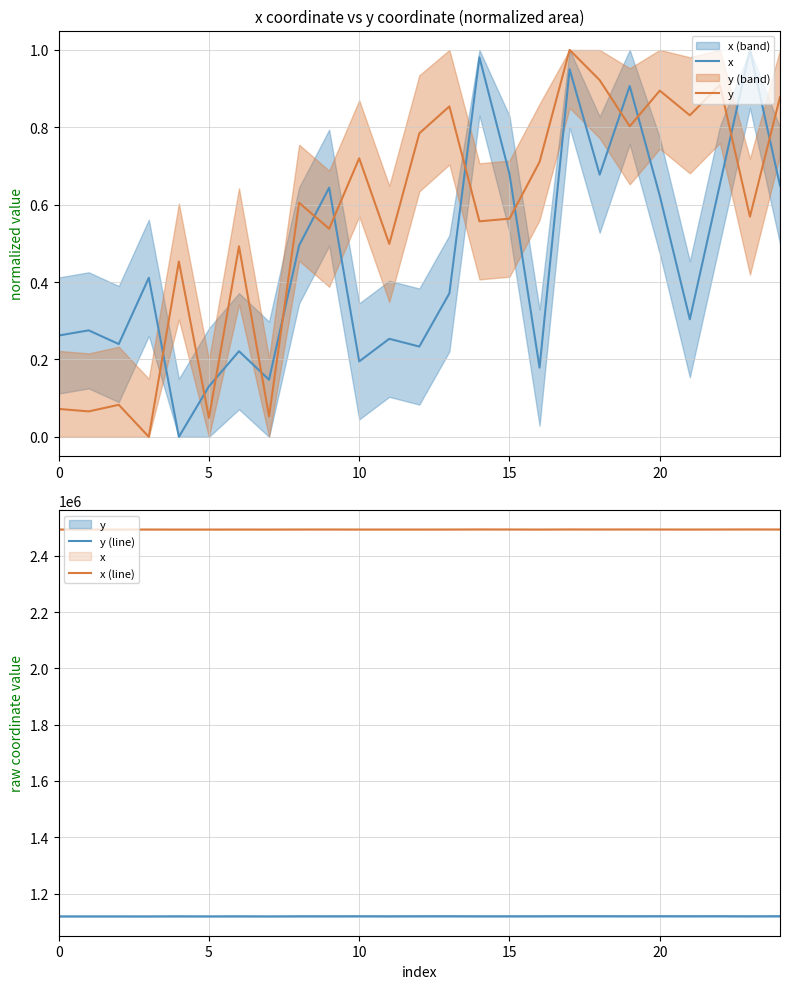

Is this an area chart (filled region under the line)?

No